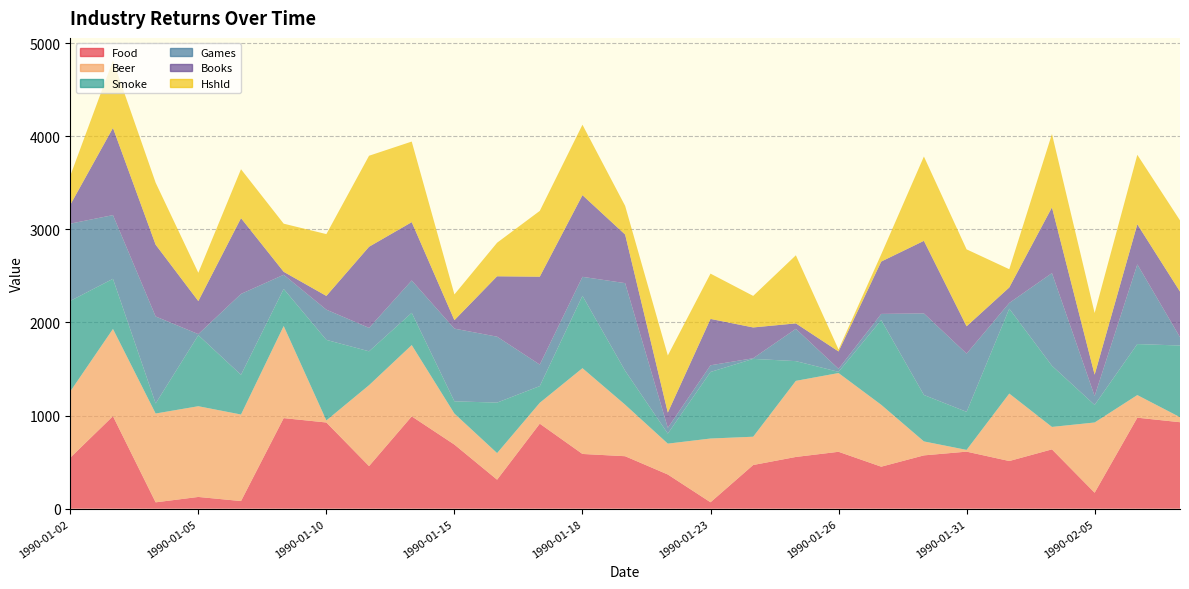

Reading left to right, transcribe all the data shown in this chart.

Food: 548.0	993.8	68.3	126.2	82.0	972.9	925.8	457.6	991.6	688.6	311.5	913.2	588.0	563.6	367.2	69.0	469.2	555.7	611.2	451.1	572.6	612.7	512.0	637.2	171.7	977.4	928.9
Beer: 711.3	936.8	953.9	974.3	929.4	989.0	22.0	869.0	765.5	333.0	285.5	224.0	921.2	553.3	331.5	684.6	303.8	817.2	845.7	664.6	149.9	18.7	724.4	241.0	754.1	242.8	53.9
Smoke: 972.3	538.4	108.2	762.8	426.6	398.2	865.4	363.7	346.6	131.5	542.3	179.6	777.2	364.4	107.7	714.7	836.1	211.9	12.8	910.4	498.9	408.7	911.6	656.6	188.6	548.0	769.6
Games: 829.6	684.3	934.2	11.8	868.8	152.2	324.5	251.7	347.4	780.9	708.2	231.0	203.9	941.3	61.9	71.9	7.1	346.8	32.7	65.9	875.9	625.1	61.5	995.7	96.1	855.9	89.5
Books: 202.6	936.3	771.0	354.6	813.9	32.0	147.5	871.3	626.4	90.8	648.6	944.1	877.3	522.0	163.9	497.9	330.5	58.5	186.5	562.3	779.4	293.9	166.6	705.8	228.9	430.6	490.0
Hshld: 311.1	726.1	665.9	303.9	525.2	516.8	663.9	977.4	865.5	276.7	360.4	706.5	756.2	307.9	613.2	486.5	338.8	731.3	20.8	77.6	905.8	826.0	195.9	788.6	662.1	746.1	764.4